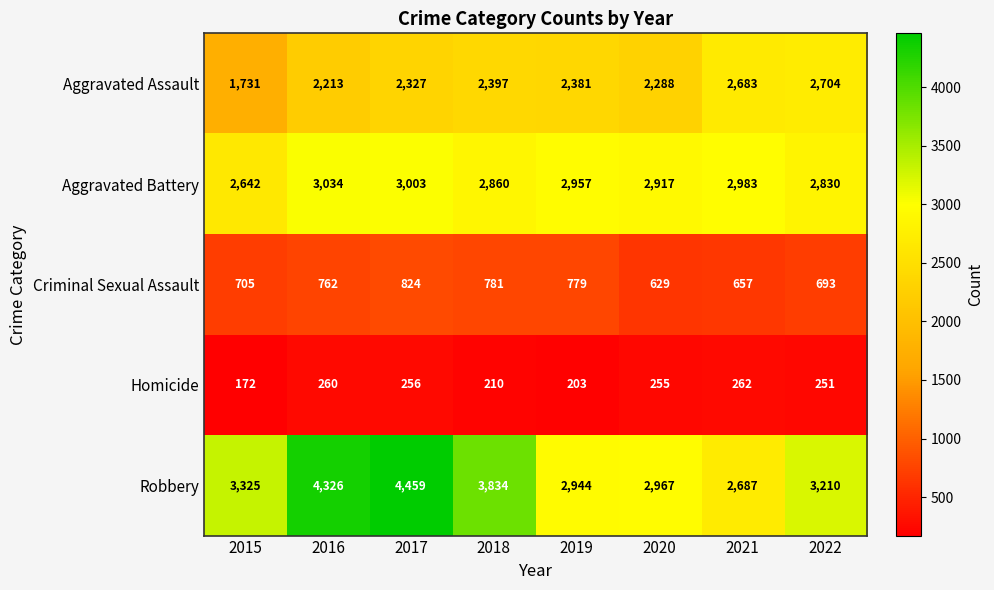

What is the total value across all series at 2019?

9264